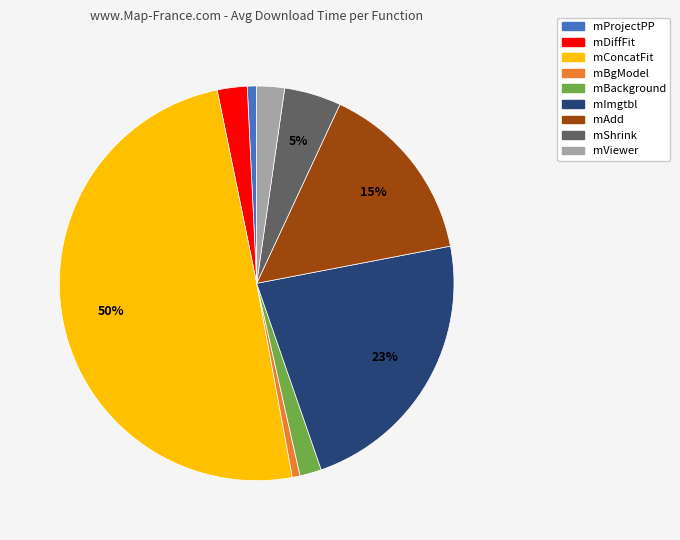

To the nearest percent, what percentage of the pie is mShrink?

5%